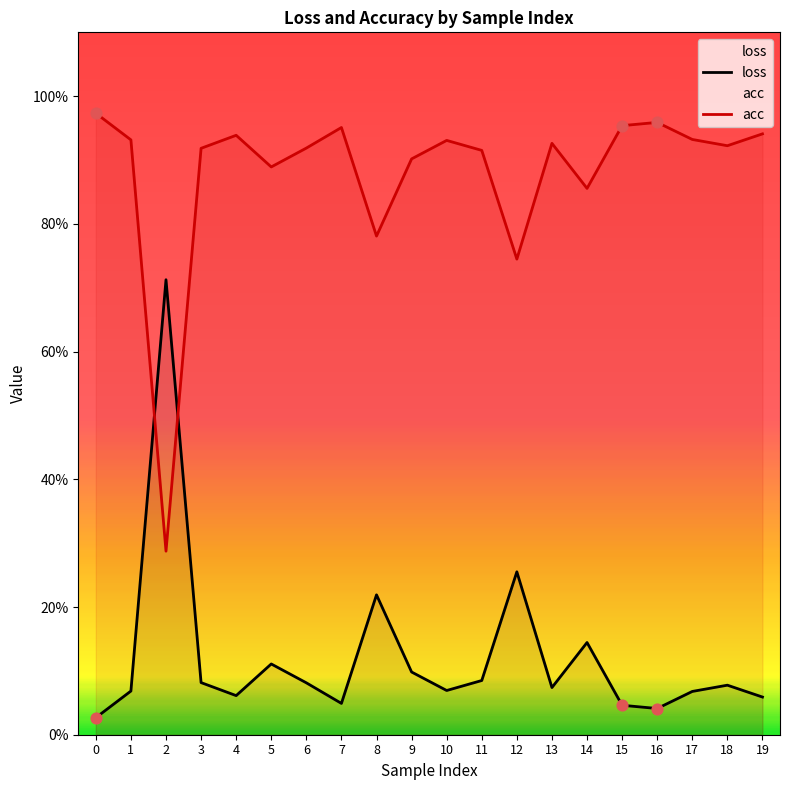

Which series contains the highest Y value?

acc